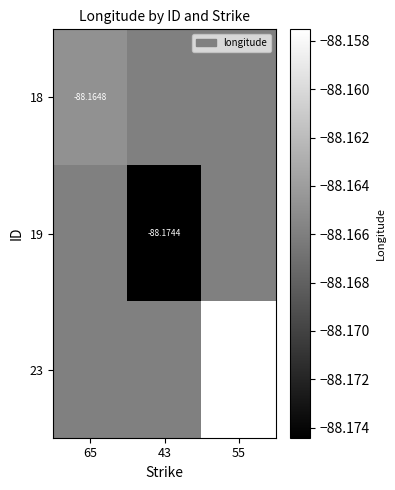

How many series are shown in this chart?

3